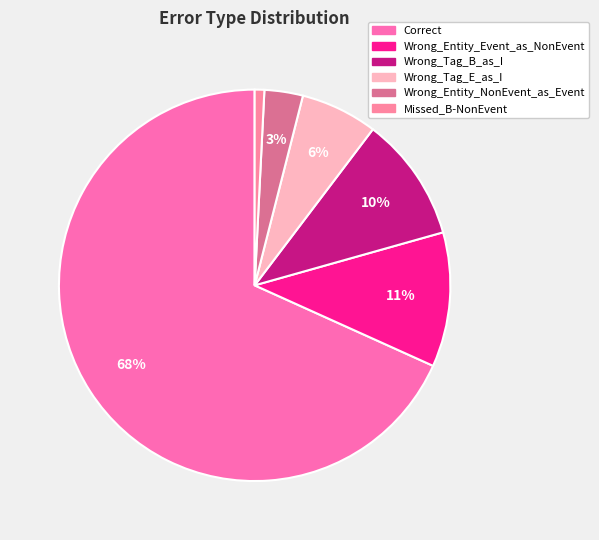

What percentage is the Wrong_Entity_NonEvent_as_Event slice, to the nearest percent?

3%